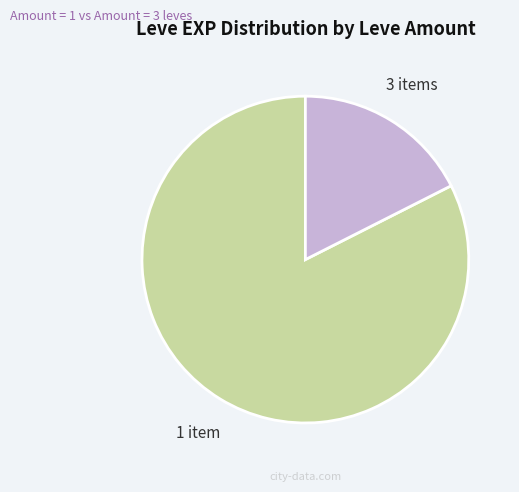

Count the number of slices in the pie.

2